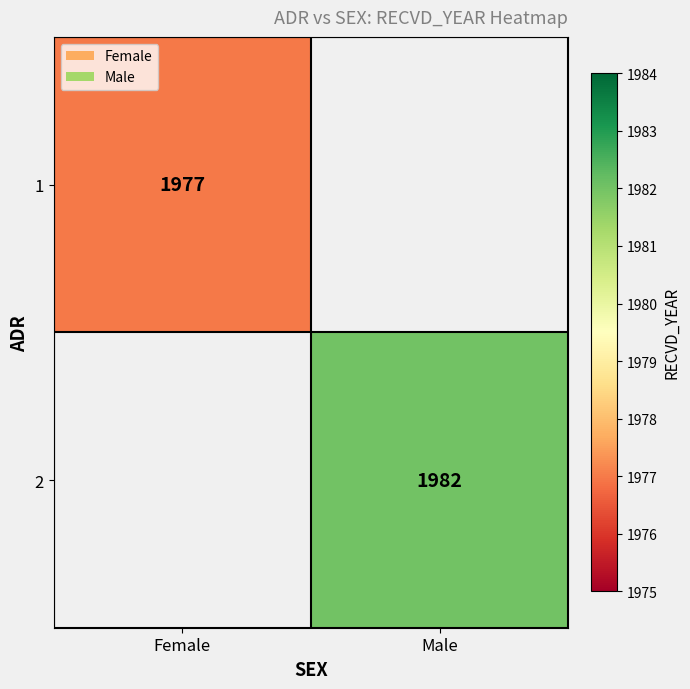

The value of 2 at Male is 1982. True or false?

True